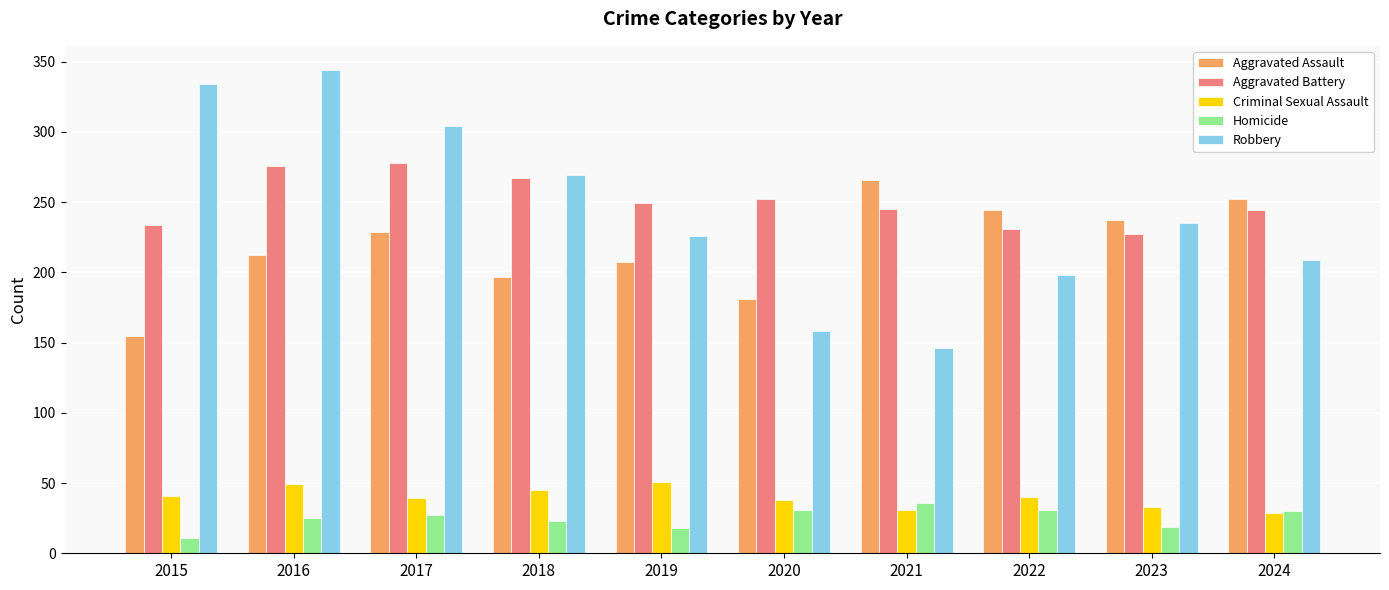

Is the value of Criminal Sexual Assault at 2021 greater than the value of Aggravated Assault at 2015?

No